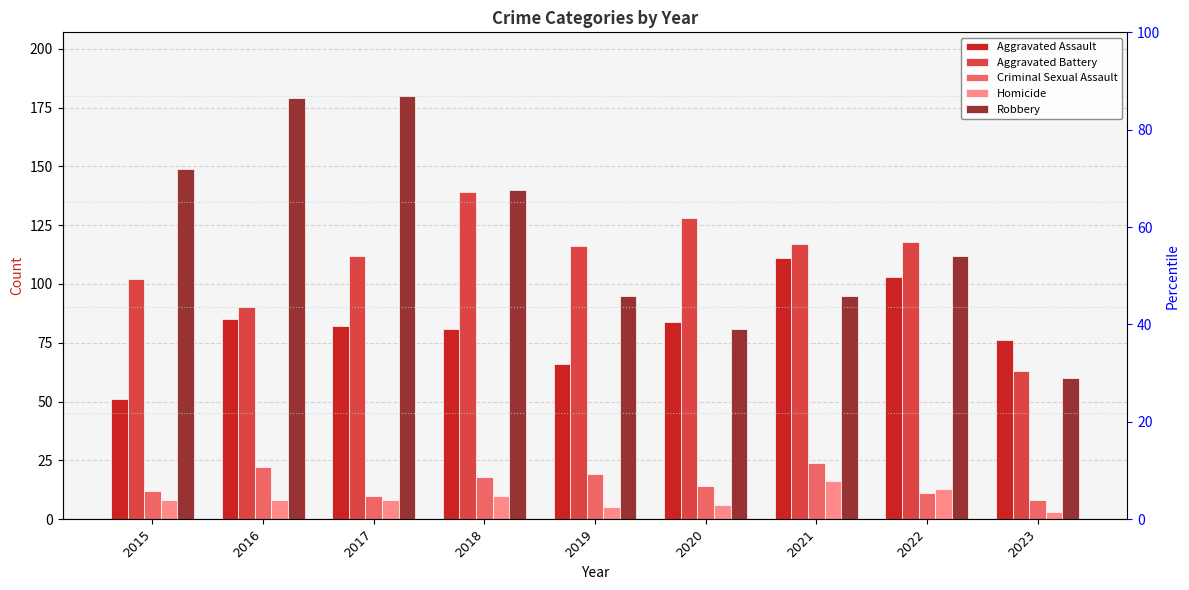

Which series has the largest range (max minus min)?

Robbery